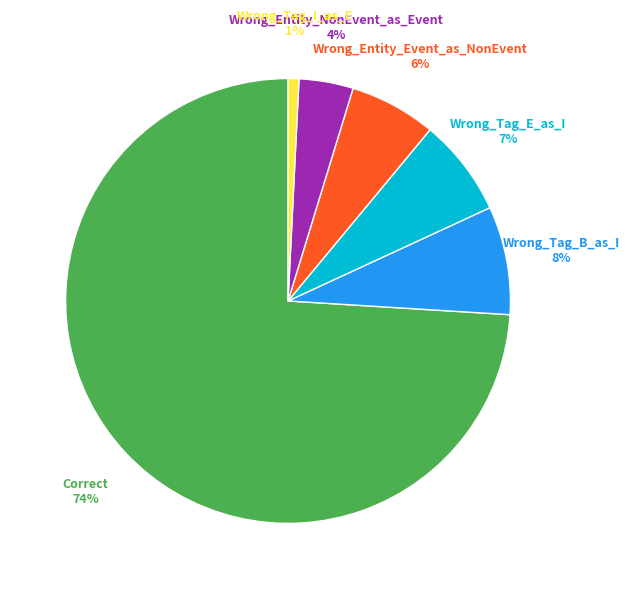

To the nearest percent, what is the average slice percentage?

17%